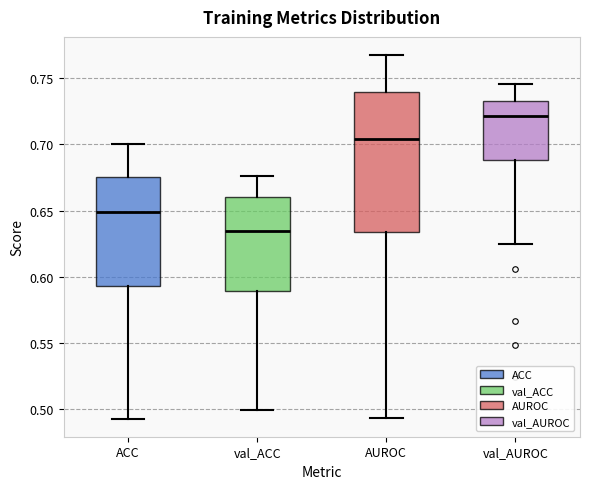

Comparing the boxes themselves (not the whiskers), which one is the tallest?

AUROC